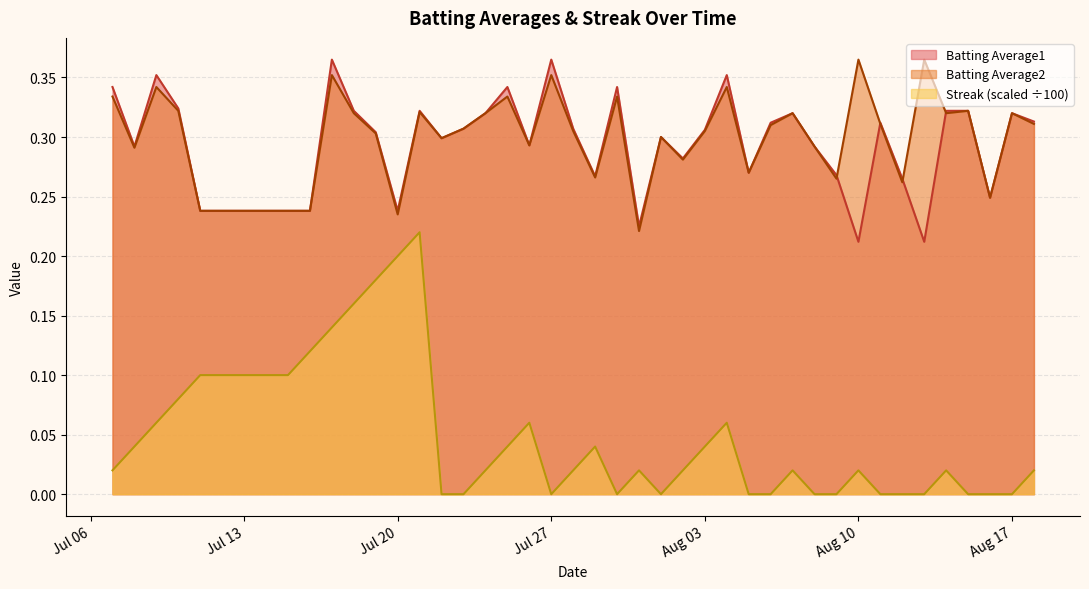

Rank the series by their maximum value, from highest to lowest.

Batting Average1, Batting Average2, Streak